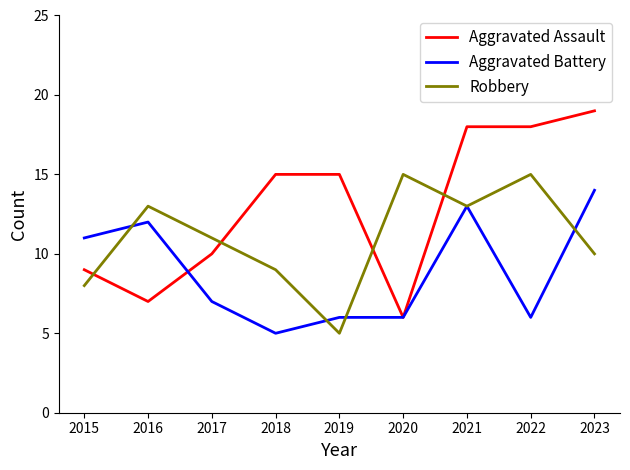

List the series in order of their peak value, lowest first.

Aggravated Battery, Robbery, Aggravated Assault